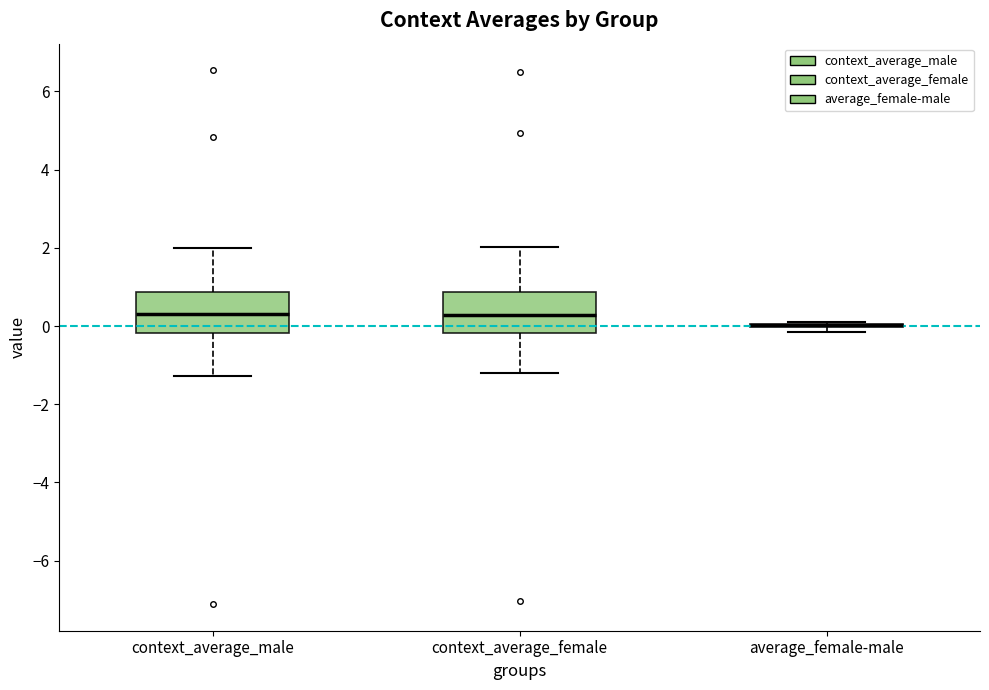

Where does the upper whisker of the box for context_average_female end on the y-axis? The values are not printed on the chart, so give them approximately, as read against the axis.

2.0